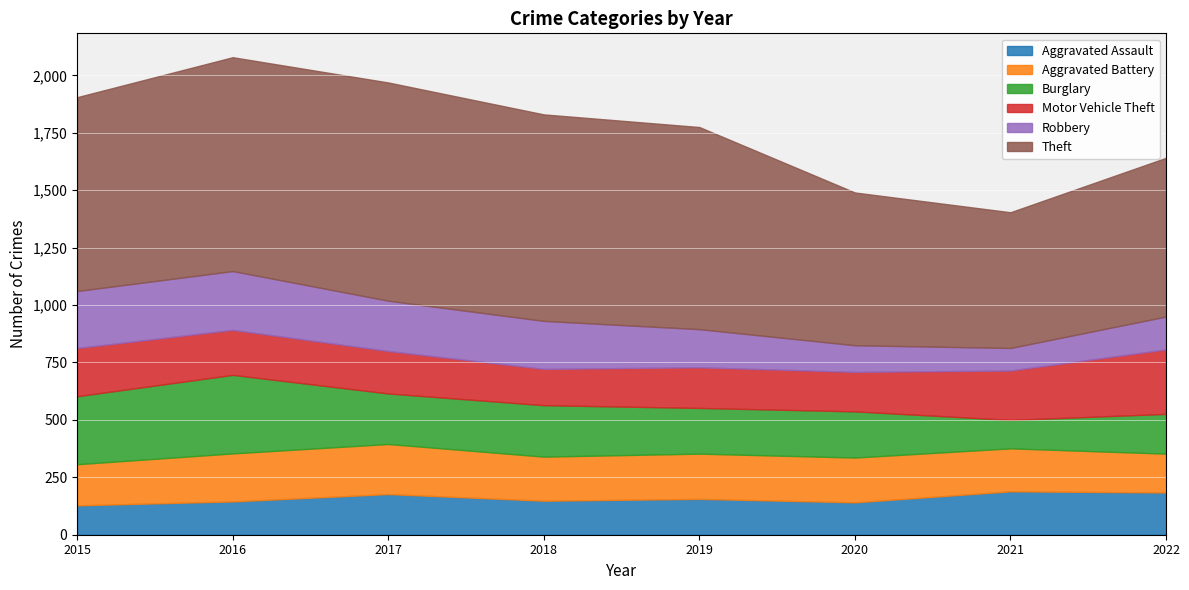

Which series changed the most between 2019 and 2020?

Theft